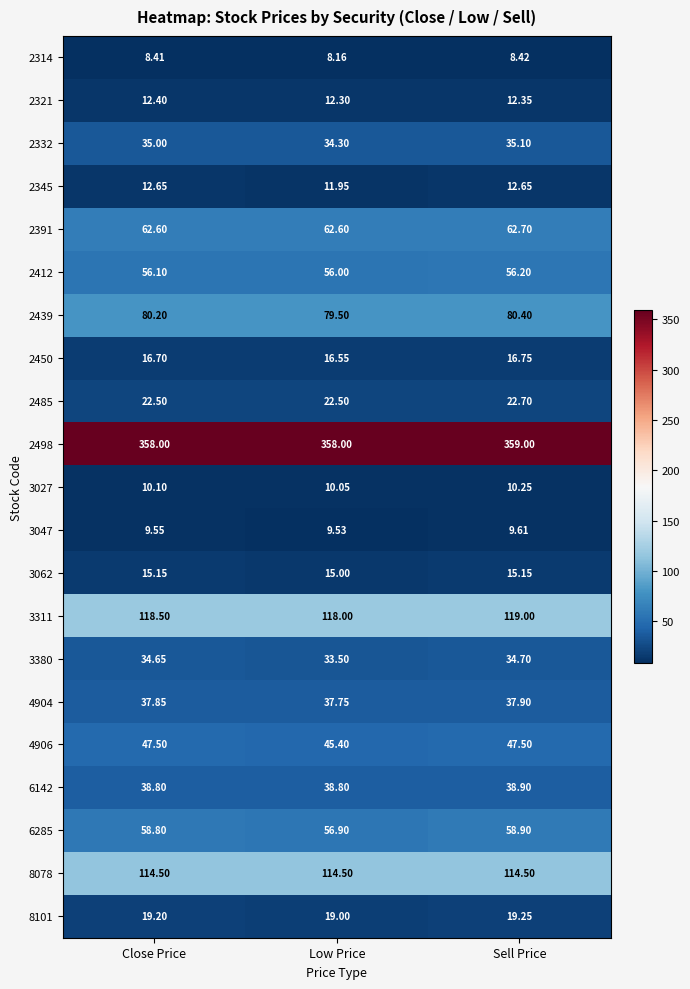

List the labels in order of 3311 value, smallest first.

Low Price, Close Price, Sell Price